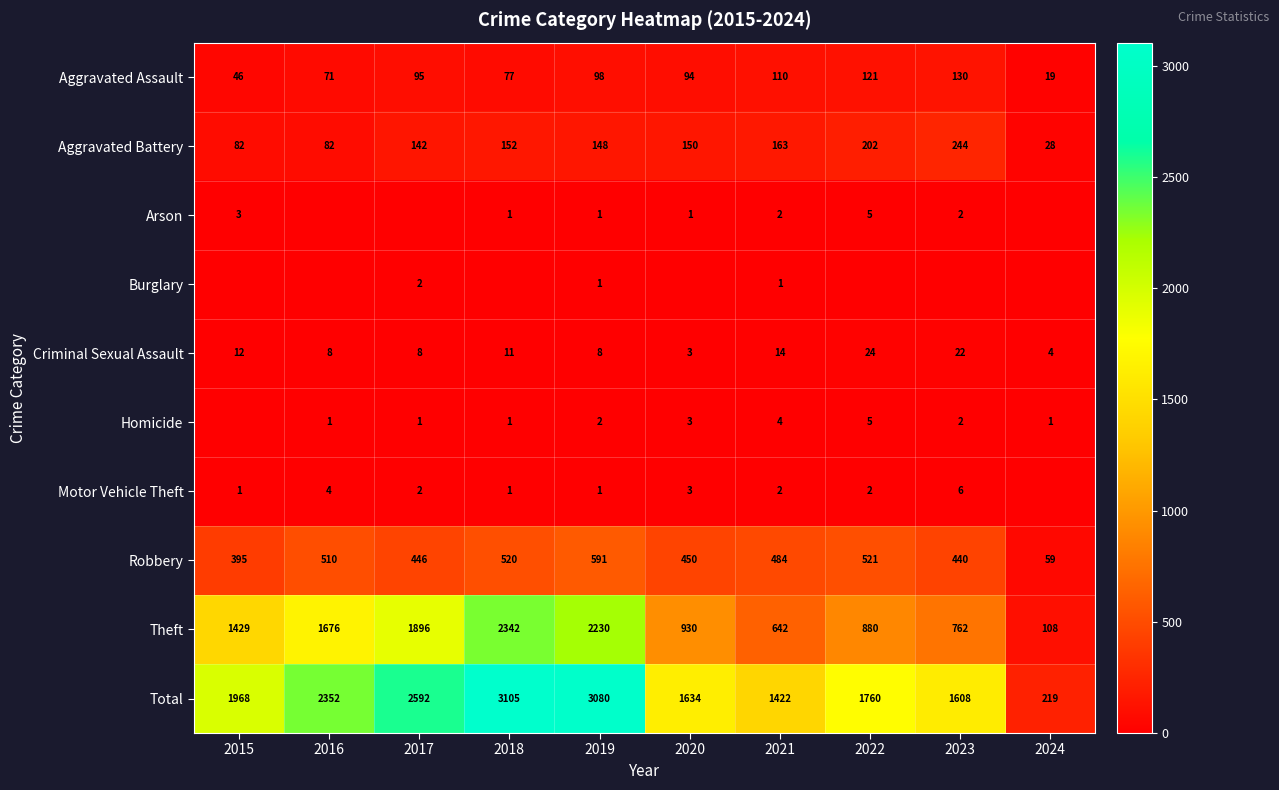

At how many categories does at least one series exceed 590?

9